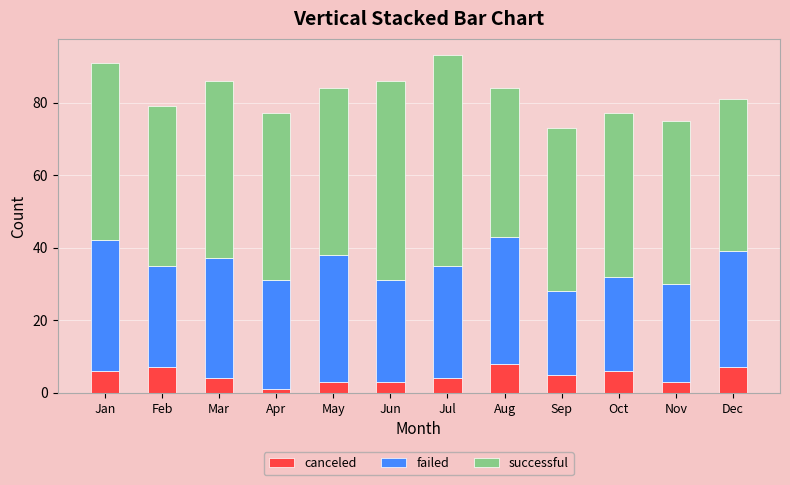

What is the highest value of the canceled series?

8